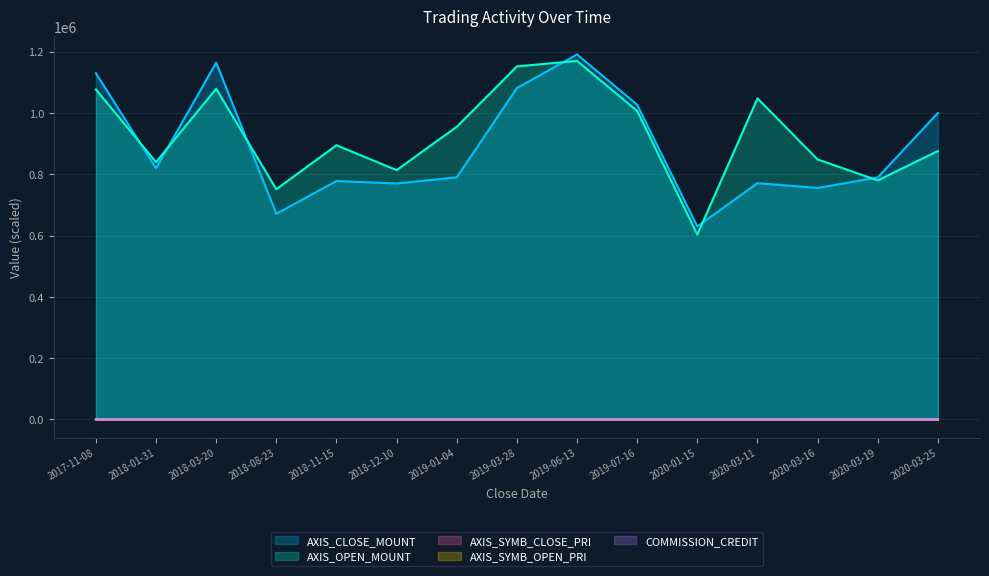

At which category is the sum across all series the highest?

2019-06-13